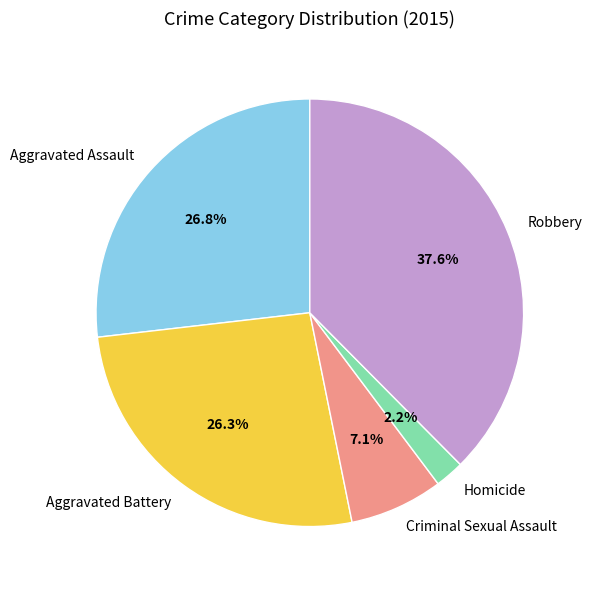

Is there any slice that represents more than half of the pie?

No